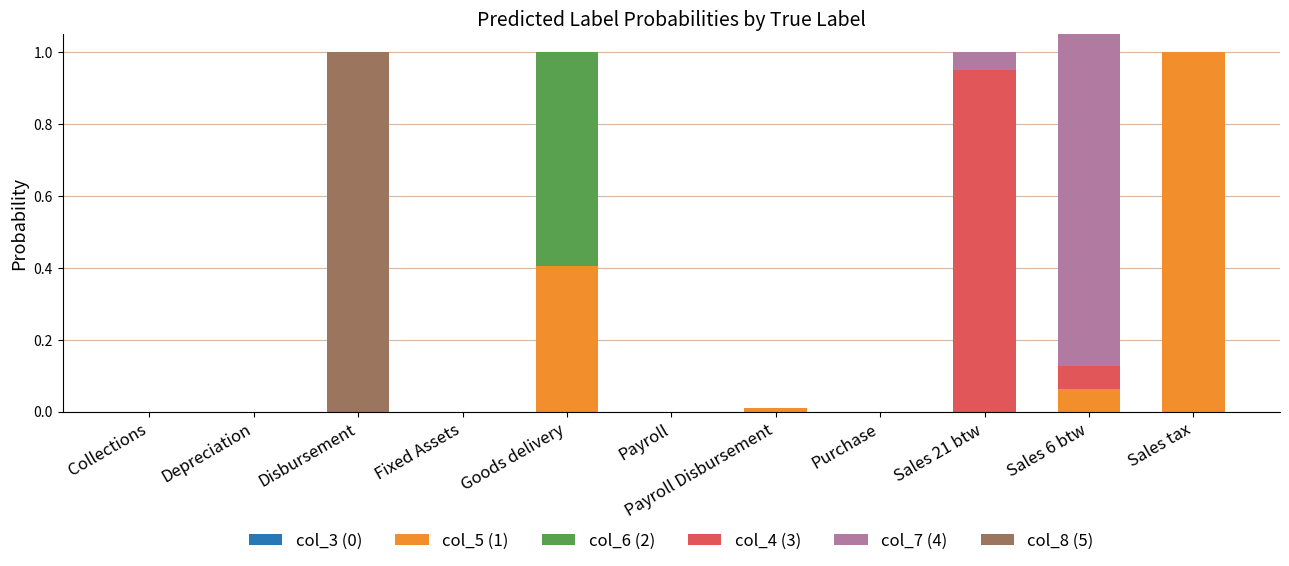

Which category has the highest value in the col_8 (5) series?

Disbursement